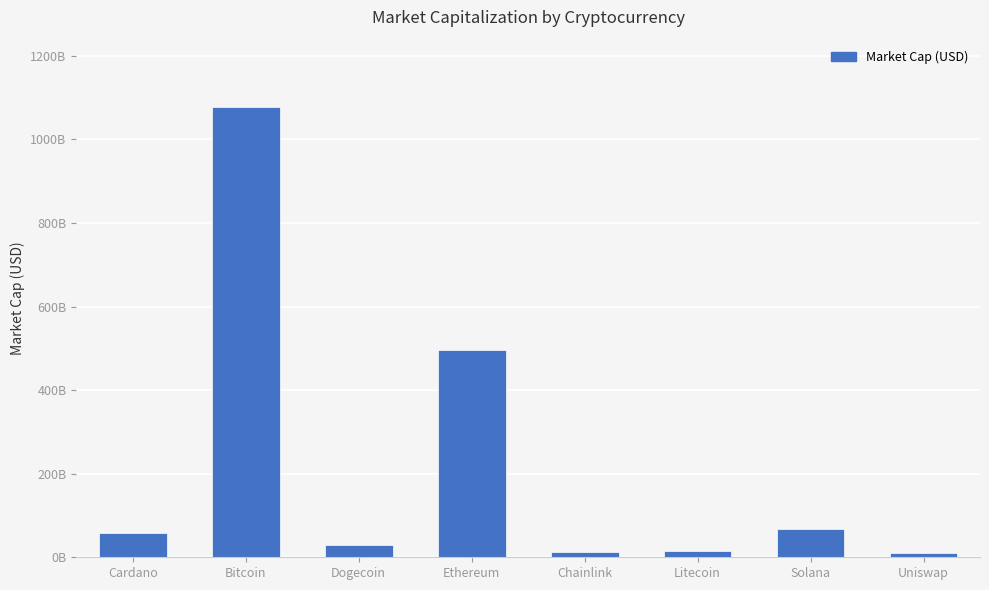

Does the chart contain any negative values?

No